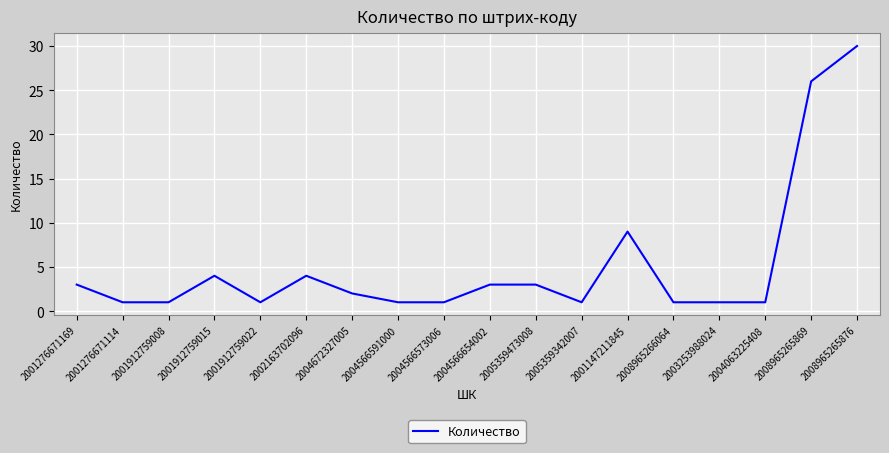

True or false: there are more than 2 points higher than both neighbors.

True